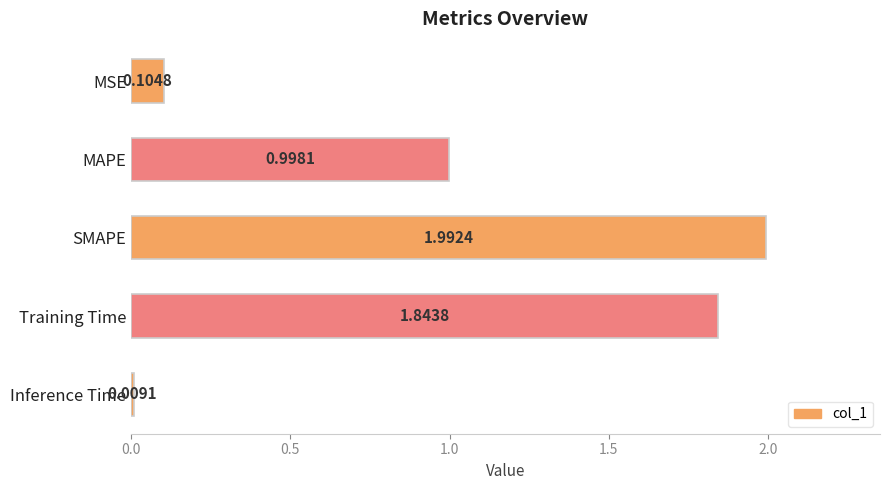

What is the average value?

1.0